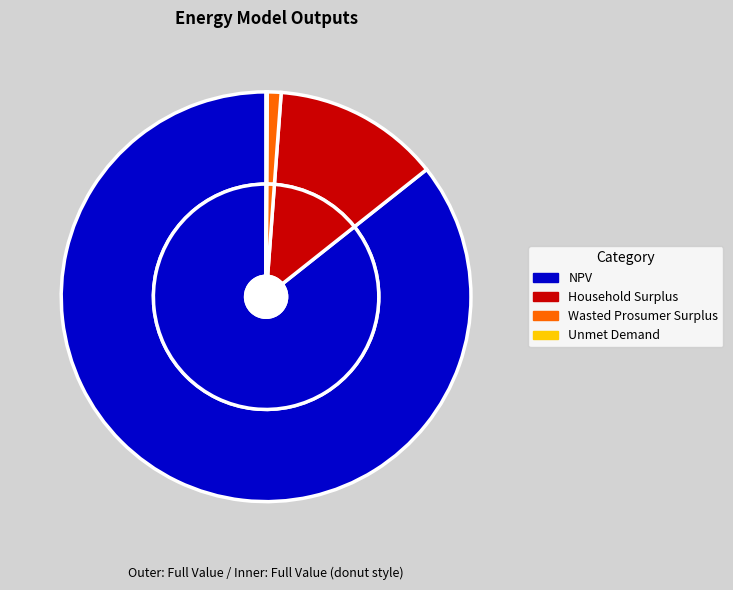

Is the sum of Household Surplus and NPV greater than half?

Yes